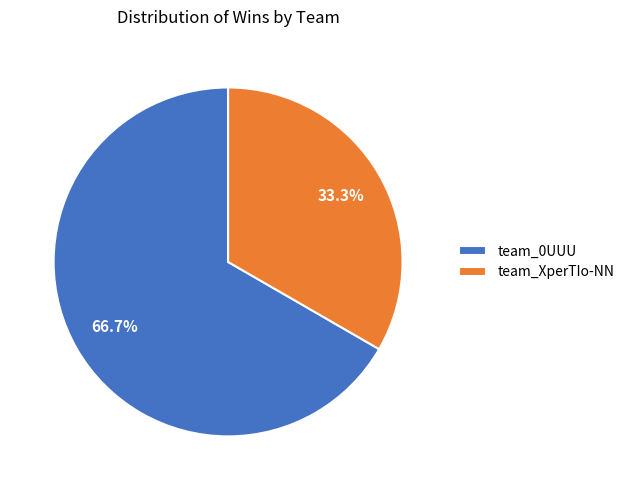

To the nearest percent, what is the average slice percentage?

50%